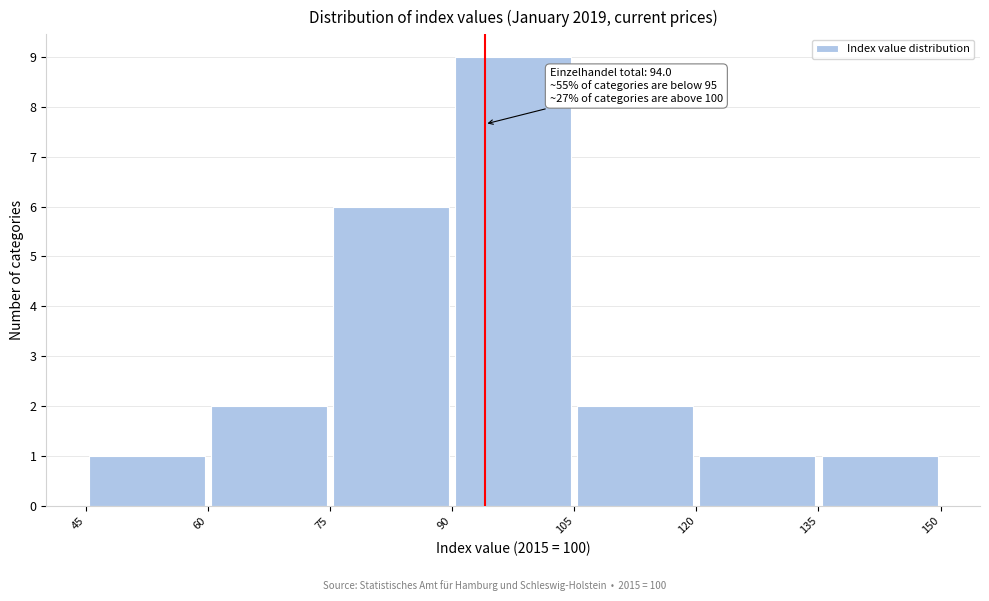

Which range on the x-axis has the tallest bar?

90 to 105